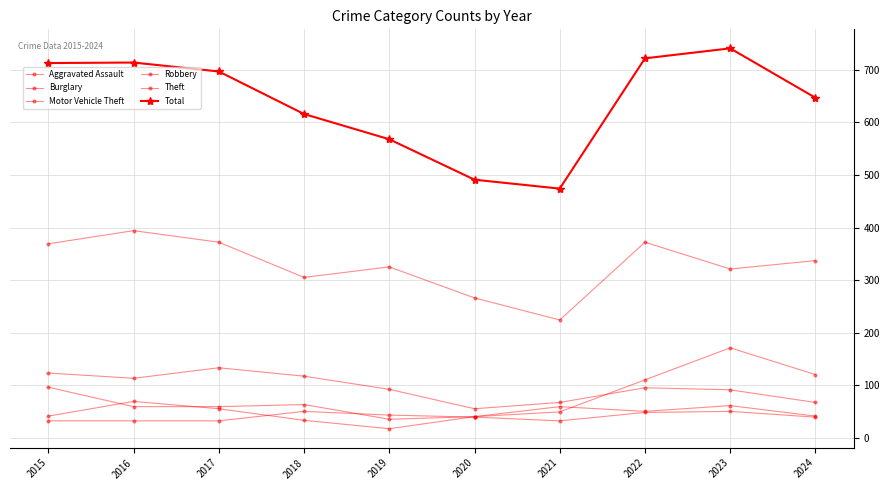

The value of Total at 2020 is 781. True or false?

False